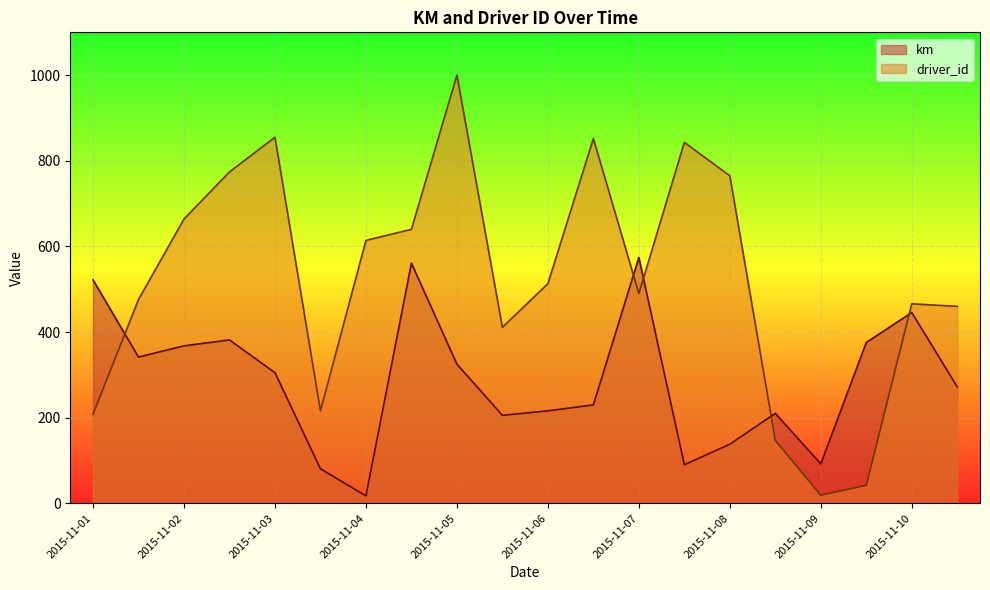

What is the difference between the second highest and second lowest values in the km series?

480.3